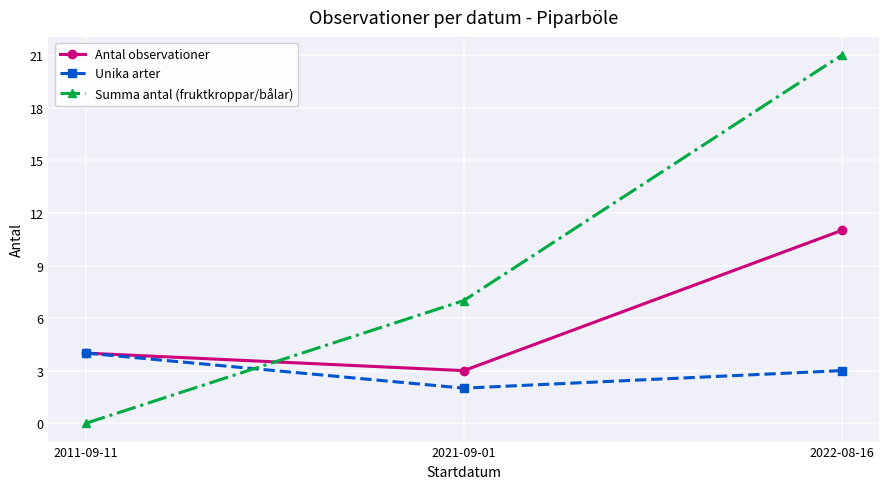

Reading left to right, extract all data points from this chart.

Antal observationer: 2011-09-11=4	2021-09-01=3	2022-08-16=11
Unika arter: 2011-09-11=4	2021-09-01=2	2022-08-16=3
Summa antal (fruktkroppar/bålar): 2011-09-11=0	2021-09-01=7	2022-08-16=21